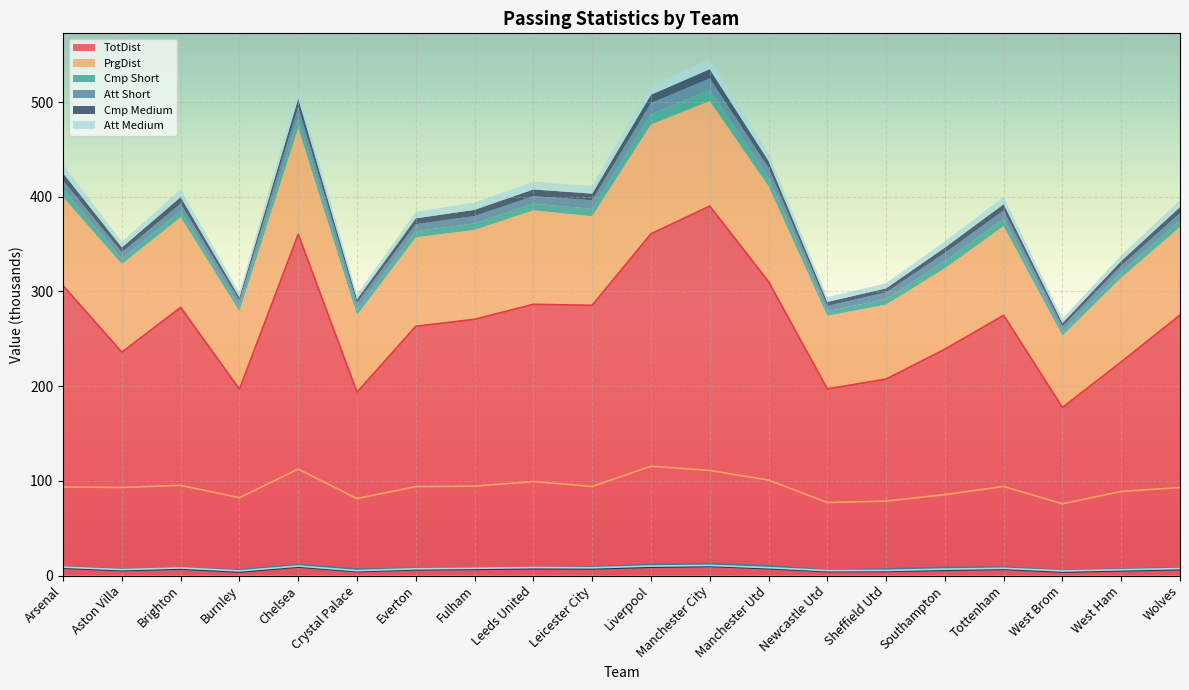

At which category does Cmp_Short reach its first local peak?

Brighton